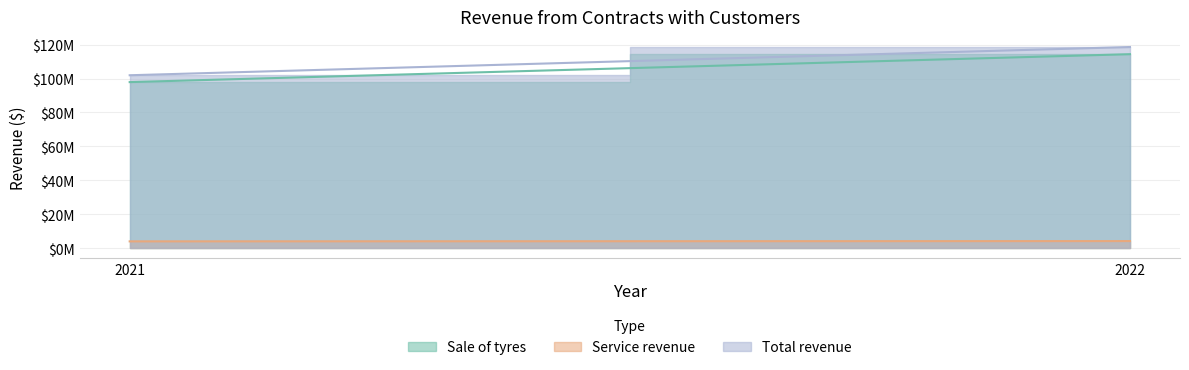

Is the value of Total revenue at 2021 greater than the value of Sale of tyres at 2022?

No